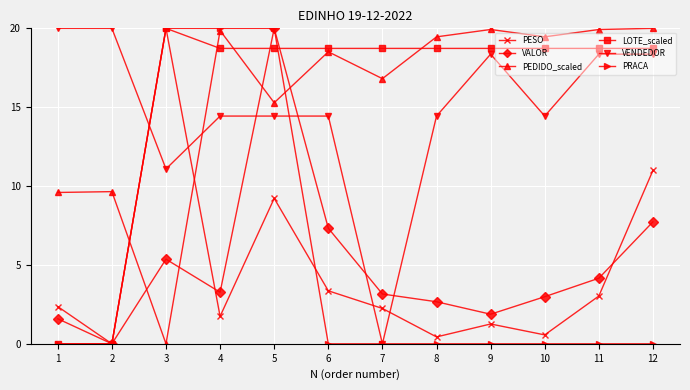

How many data points in PESO are above 2?

7